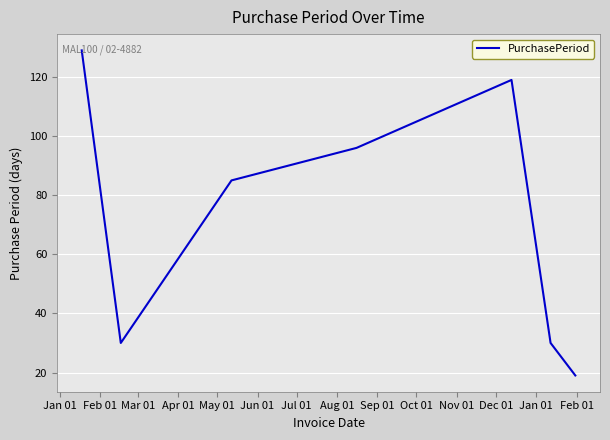

What is the minimum value shown in the chart?

19